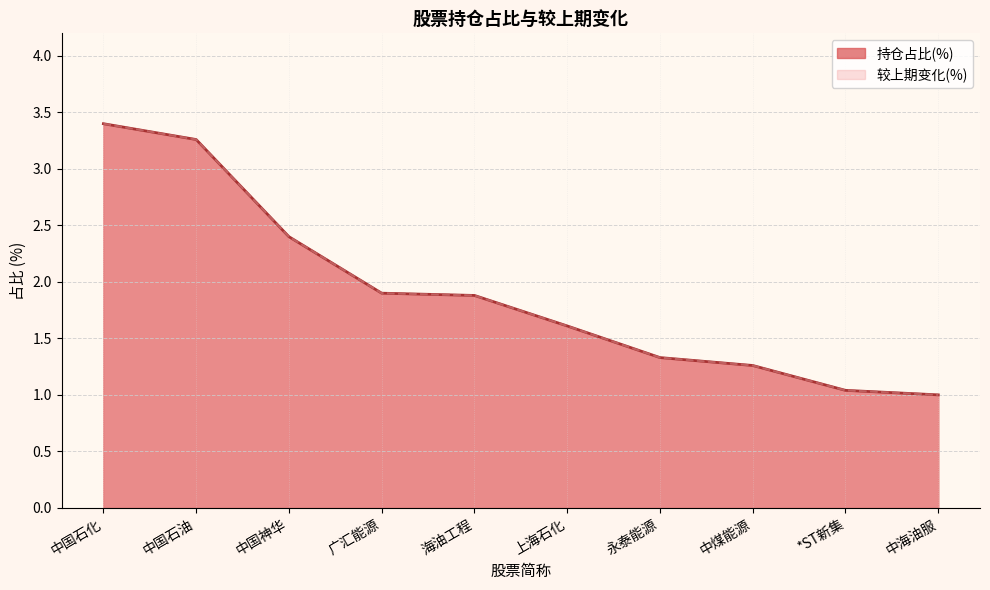

What is the maximum value for 持仓占比(%)?

3.4